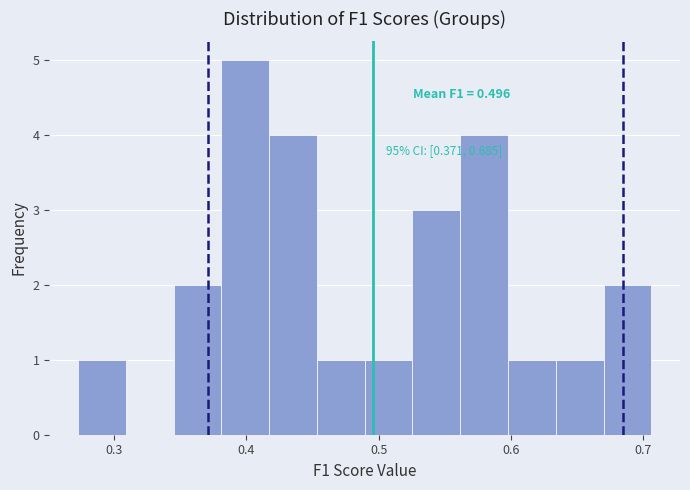

Read against the x-axis, roughly where is the centre of the tallest bar?

0.40